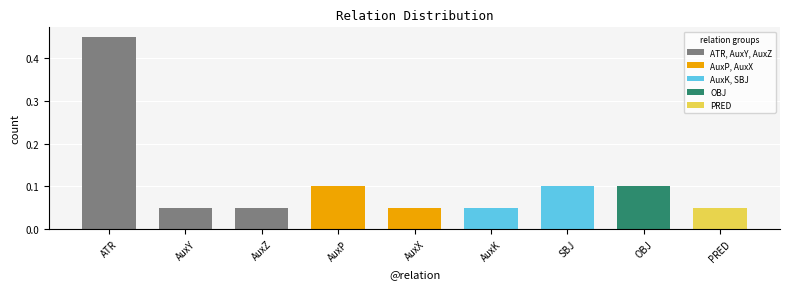

How many data points does each series have?

9